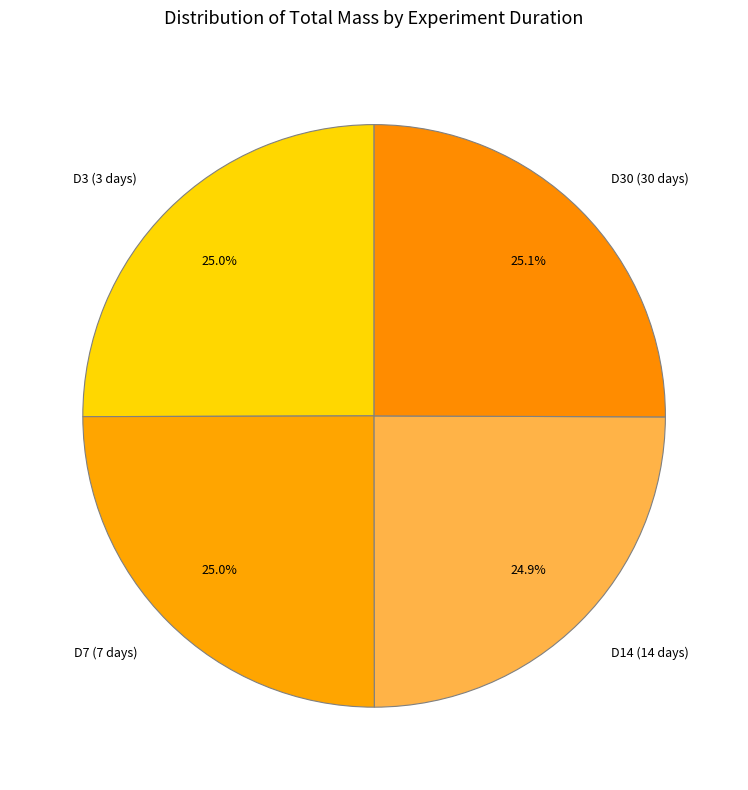

What percentage do D30 (30 days) and D3 (3 days) together represent?

50.1%